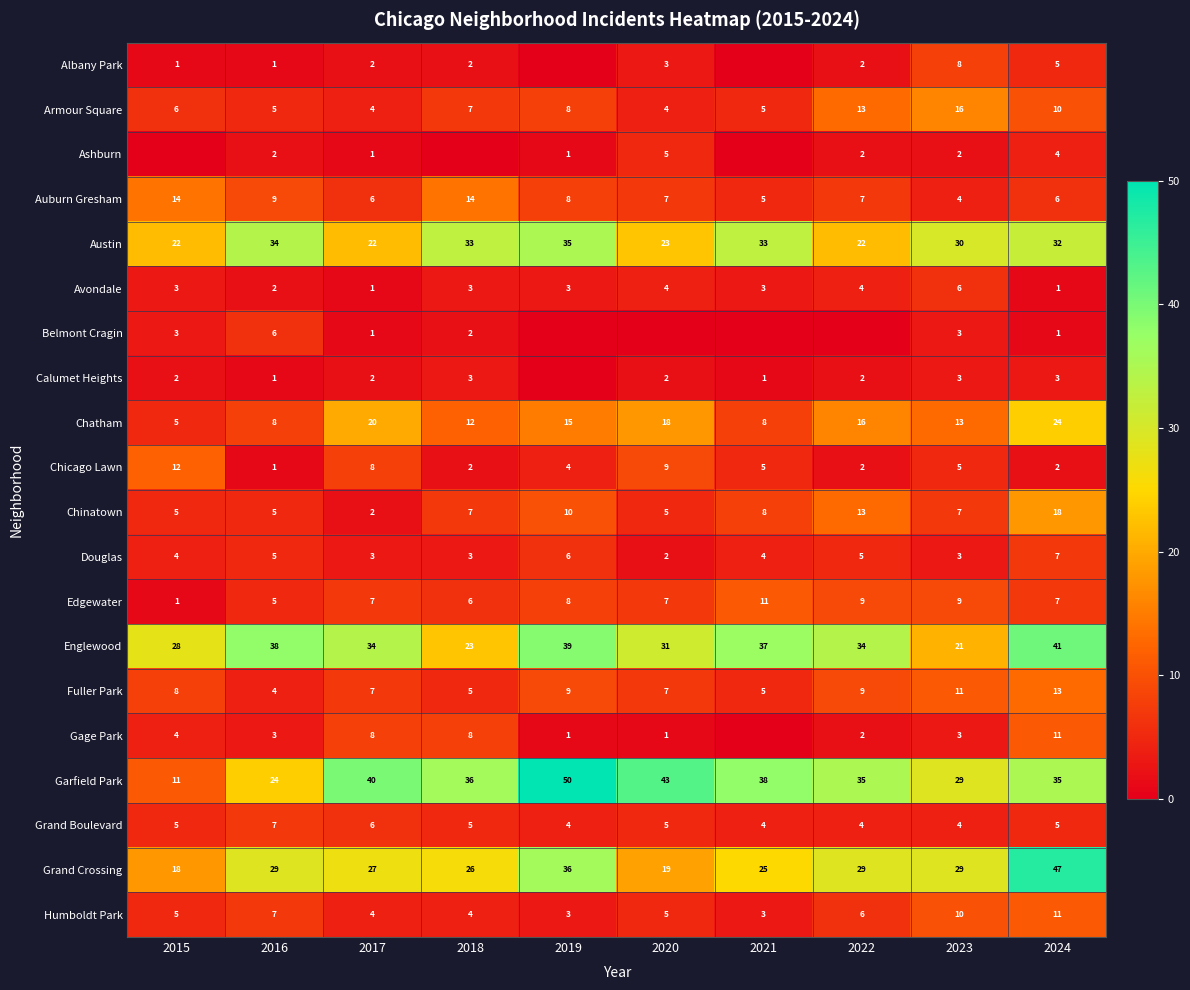

How many distinct data groups are displayed?

20